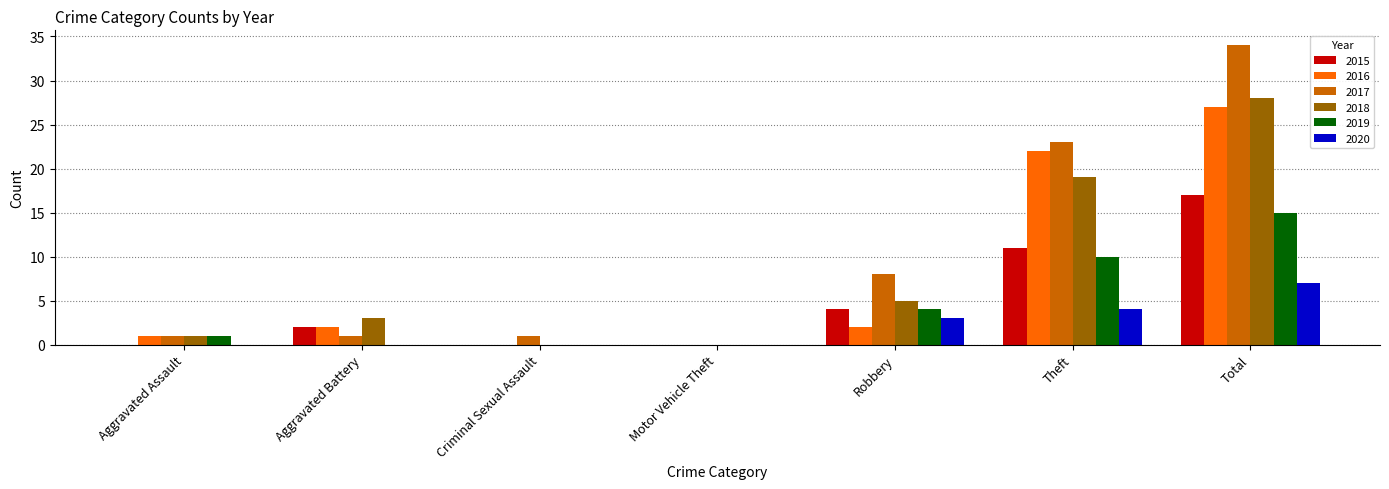

What is the greatest value displayed?

34